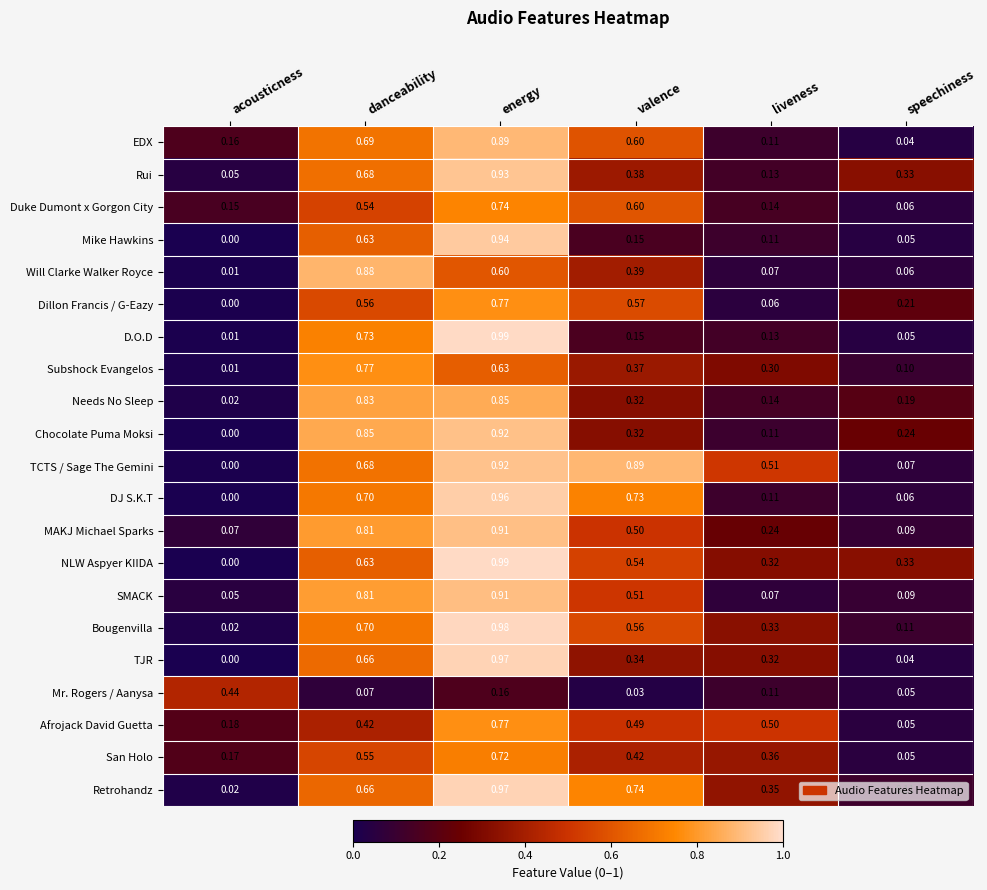

Which series has the largest total across all categories?

TCTS / Sage The Gemini